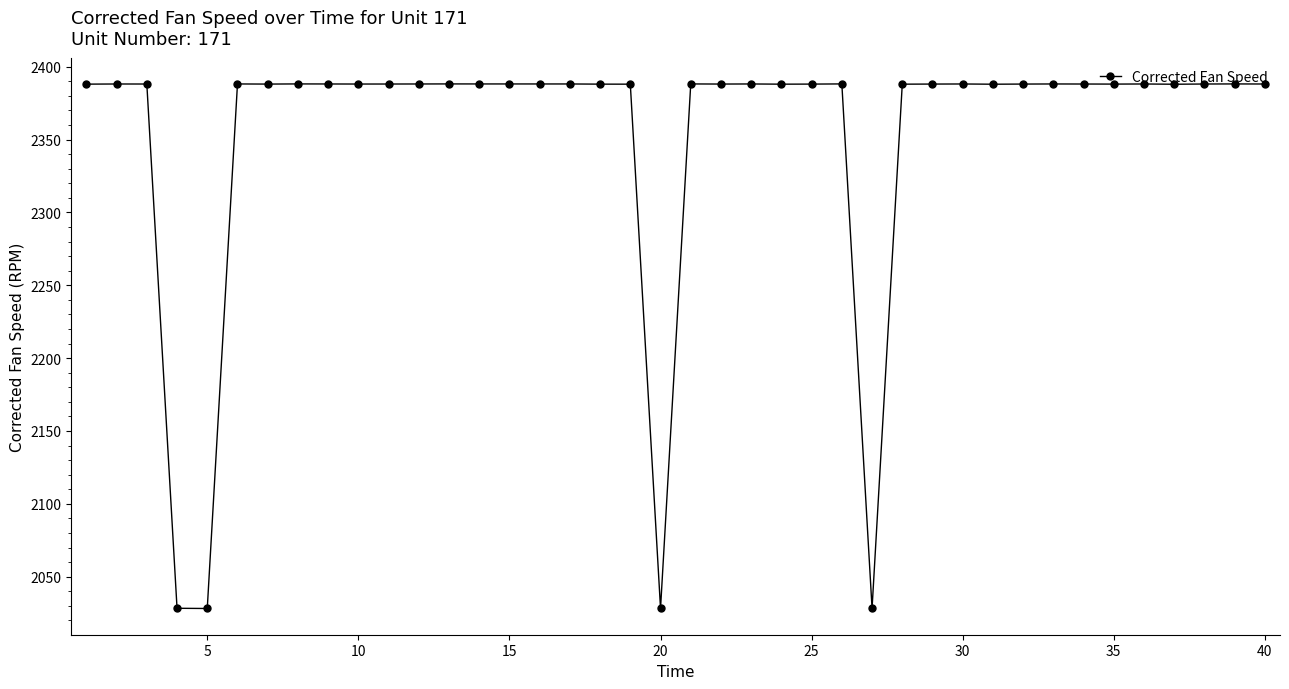

What is the average value?

2352.1